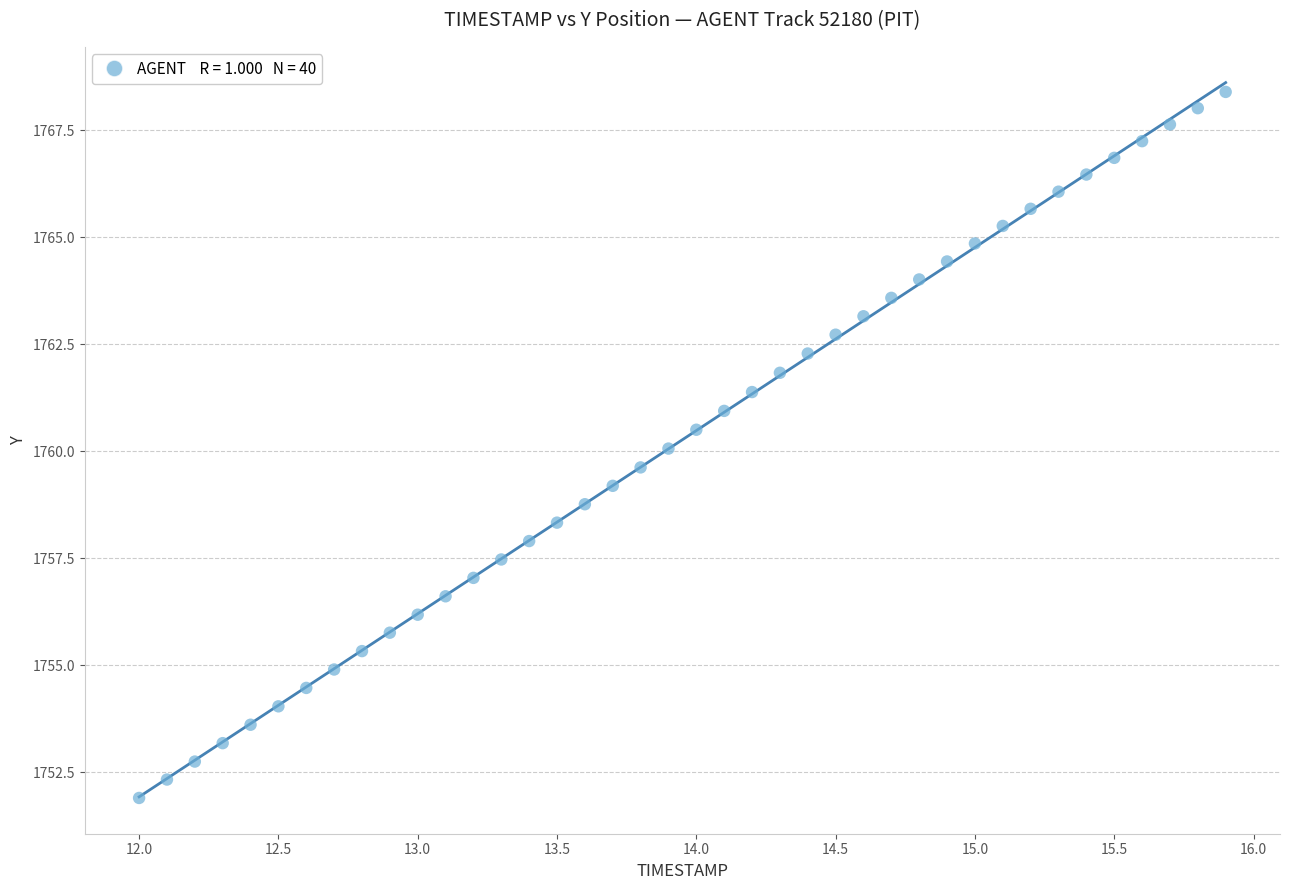

What is the range of X values (max minus min)?

3.9